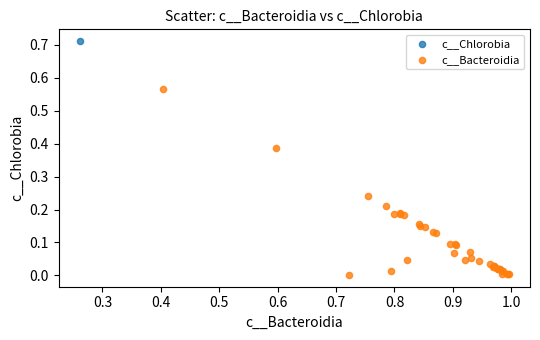

What are all the series names shown in the legend?

c__Bacteroidia, c__Chlorobia